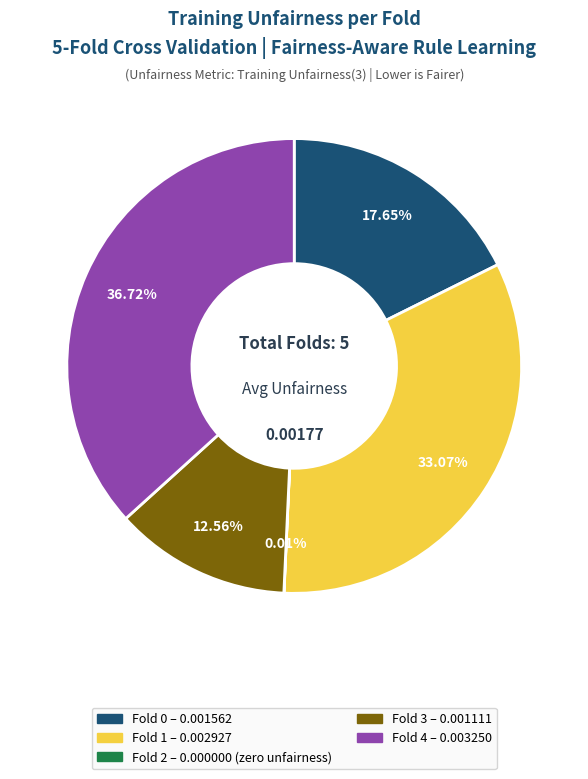

Do Fold 1 and Fold 0 together represent more than half of the pie?

Yes